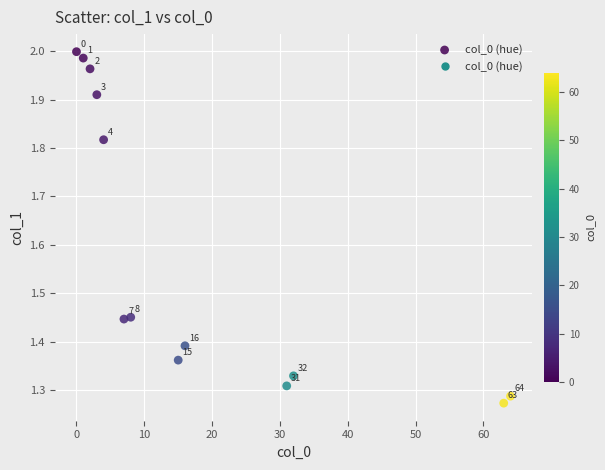

What is the range of X values (max minus min)?

64.0